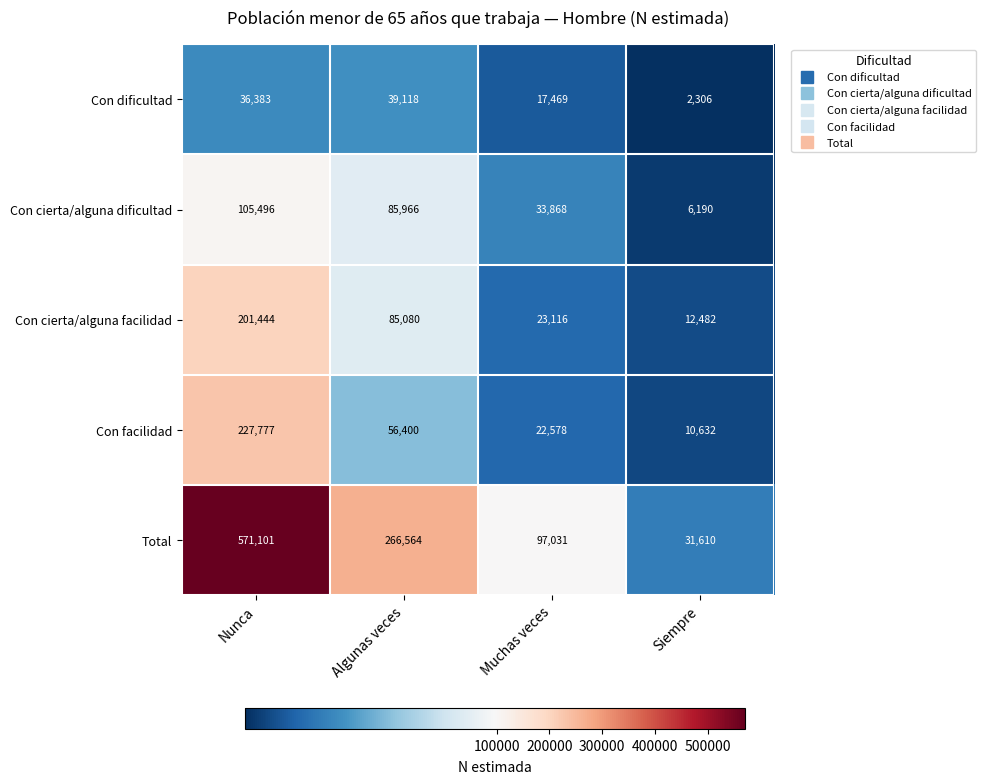

Which series has the largest range (max minus min)?

Total